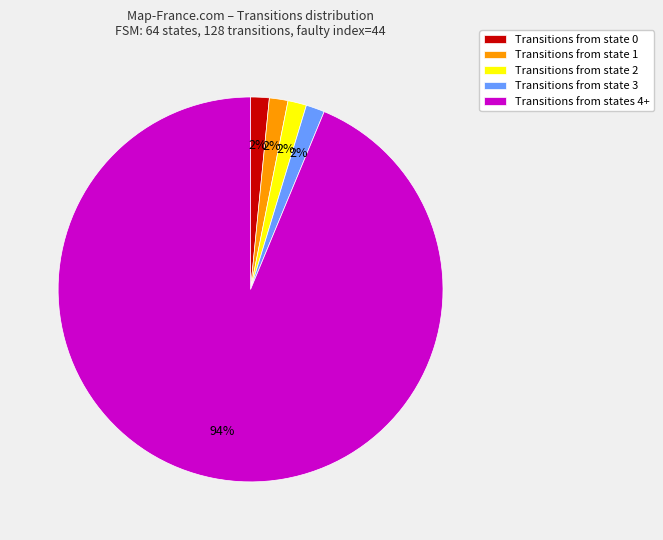

To the nearest percent, what portion does Transitions from state 1 represent?

2%